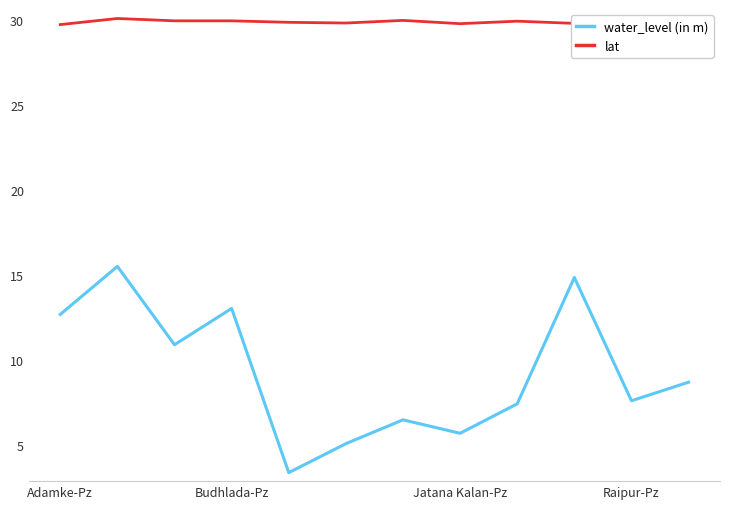

At how many categories does at least one series exceed 26?

12